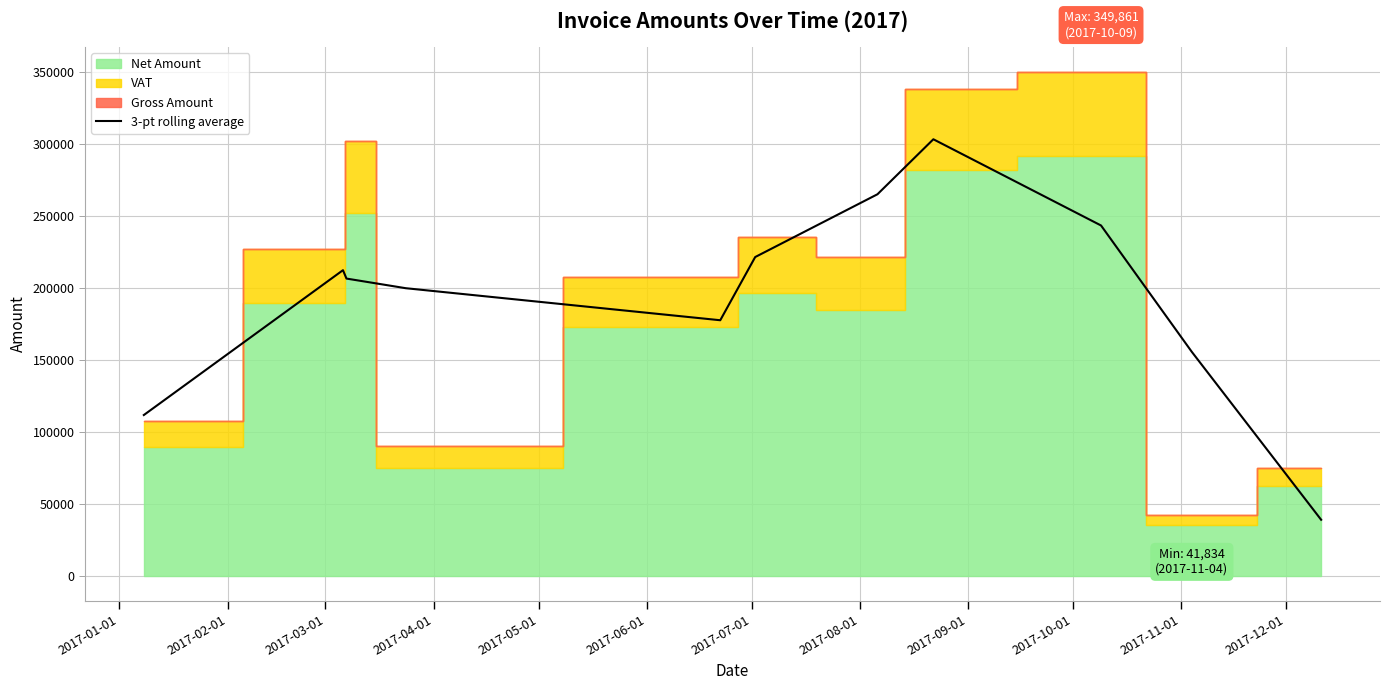

What is the highest value of the 3-pt rolling average series?

303145.7